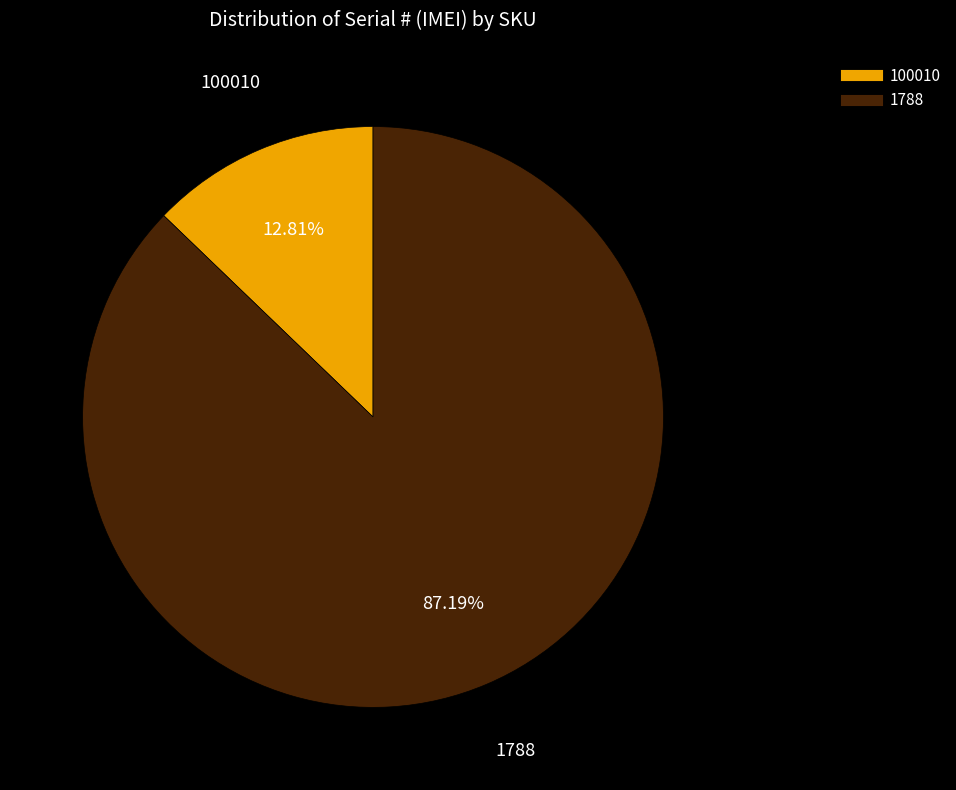

What percentage is NOT represented by 100010?

87.2%